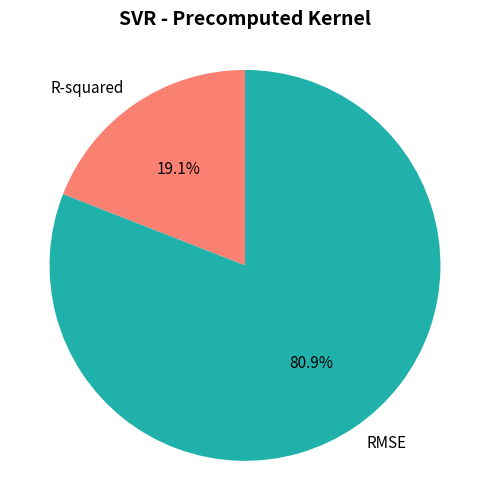

Which slice is the largest?

RMSE